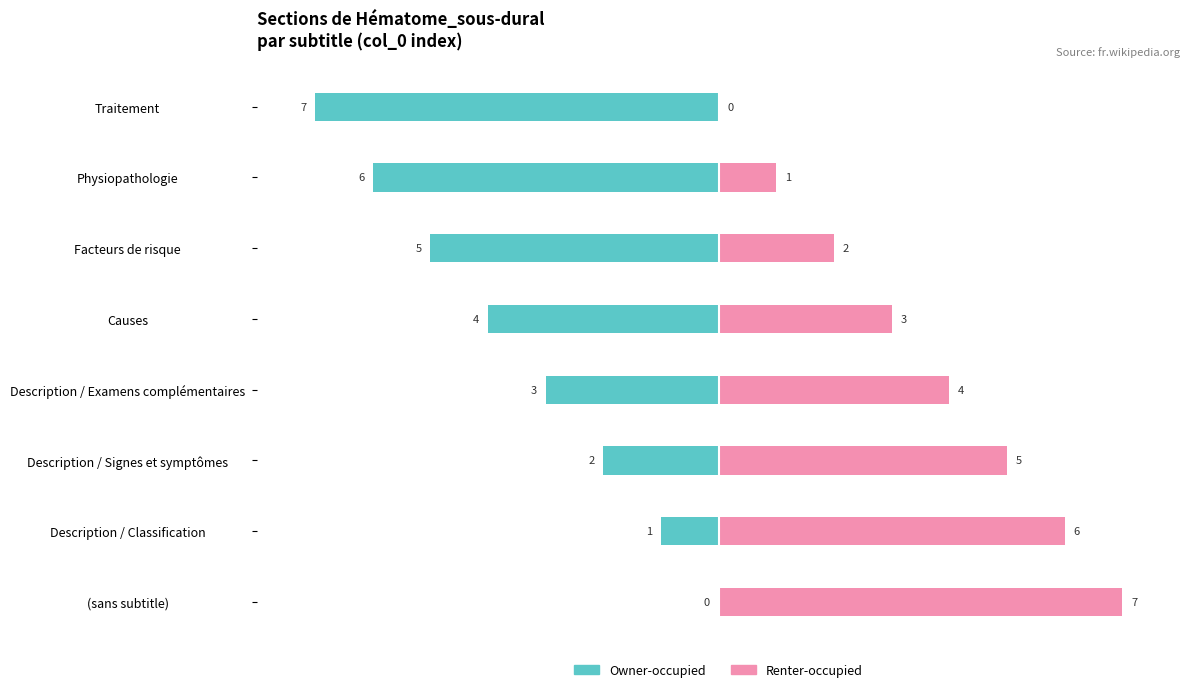

How many data points in Owner-occupied are above -3?

3